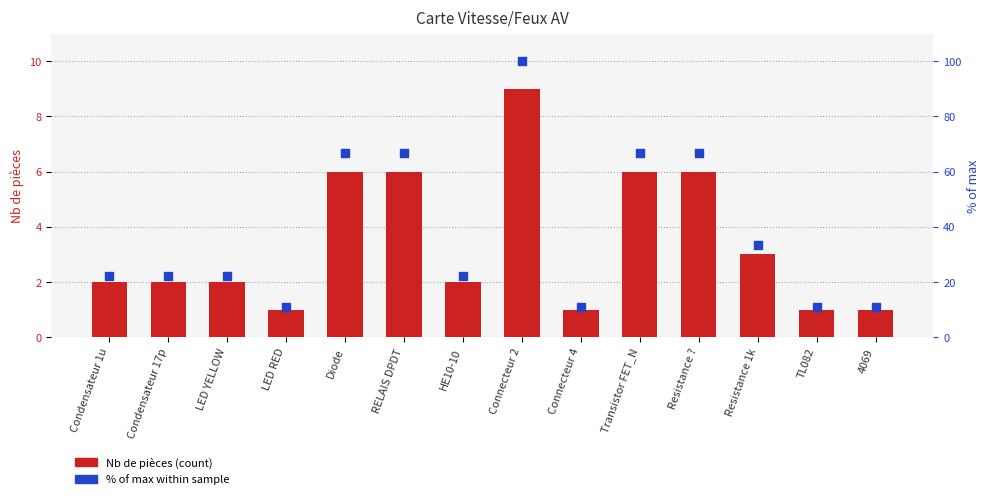

At which category is the sum across all series the highest?

Connecteur 2